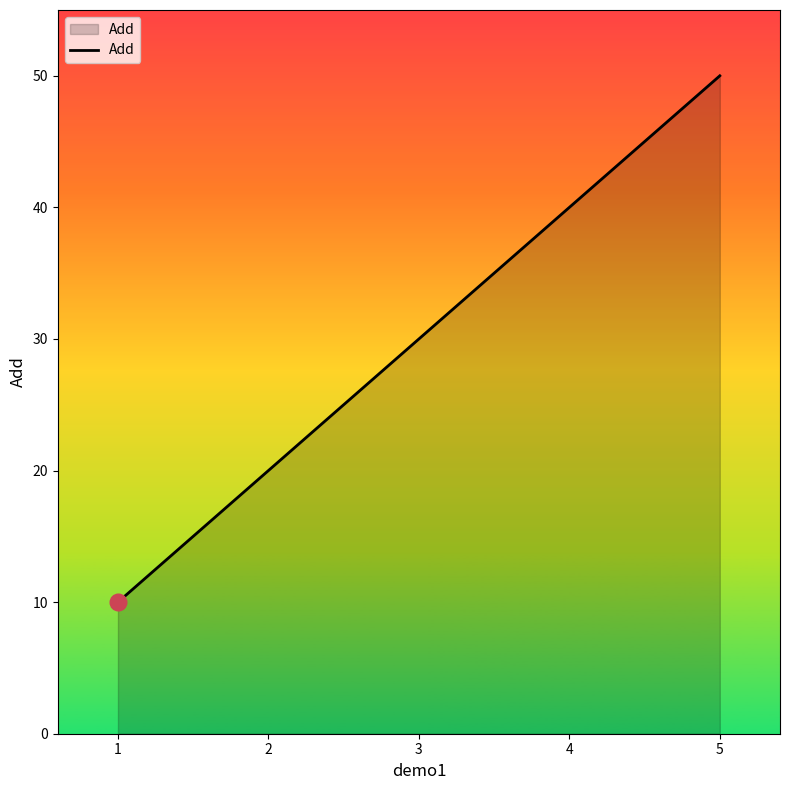

True or false: there are more than 2 points higher than both neighbors.

False